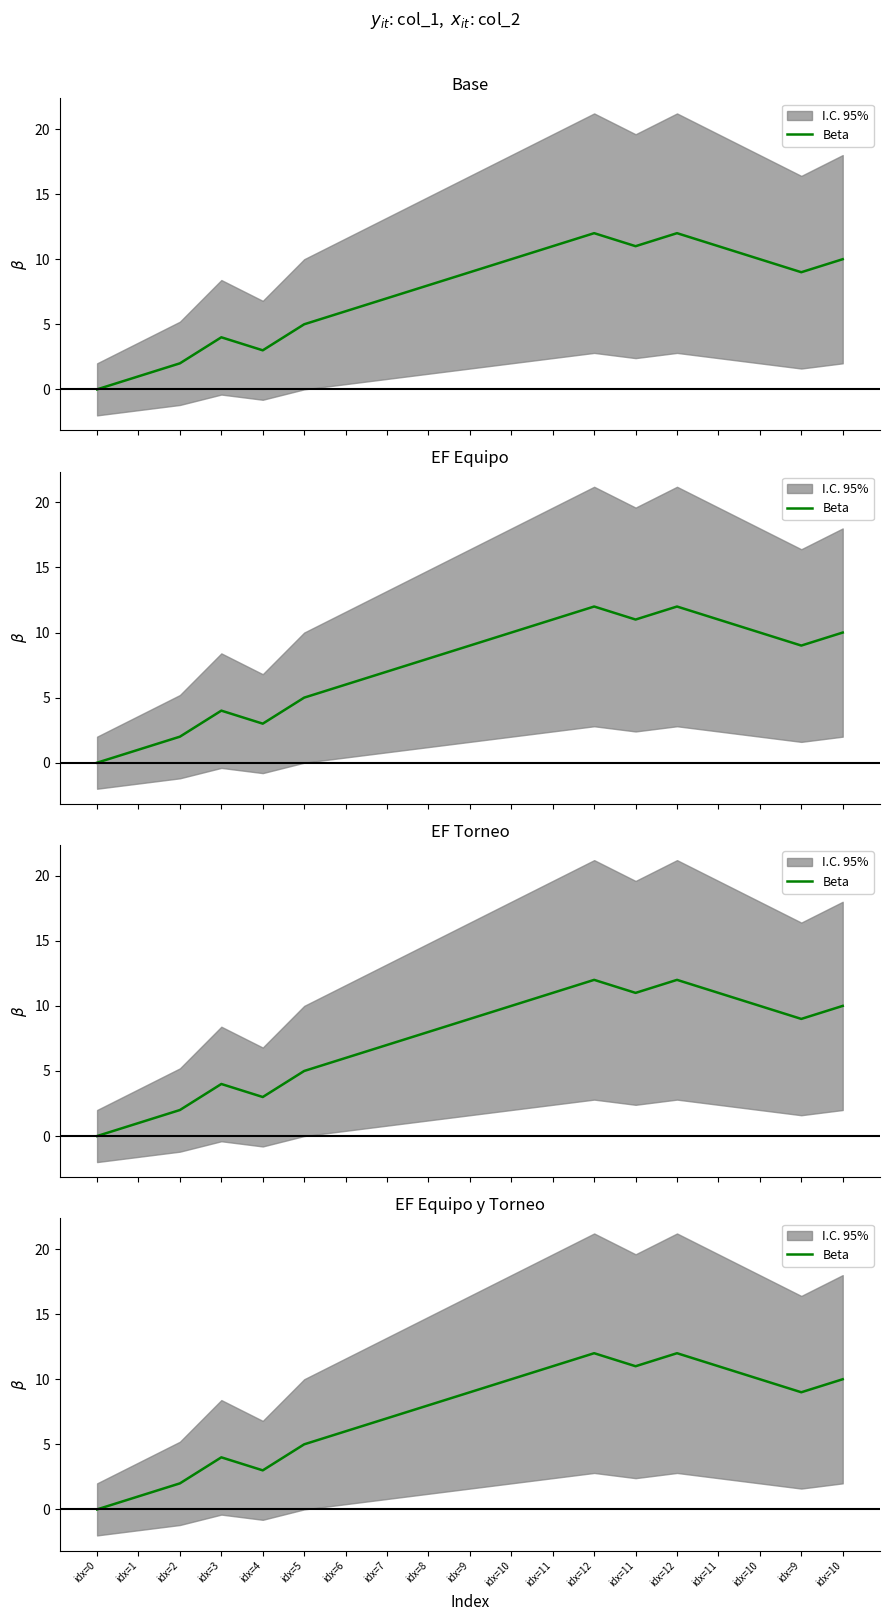

Does the chart display data point markers on the line(s)?

No